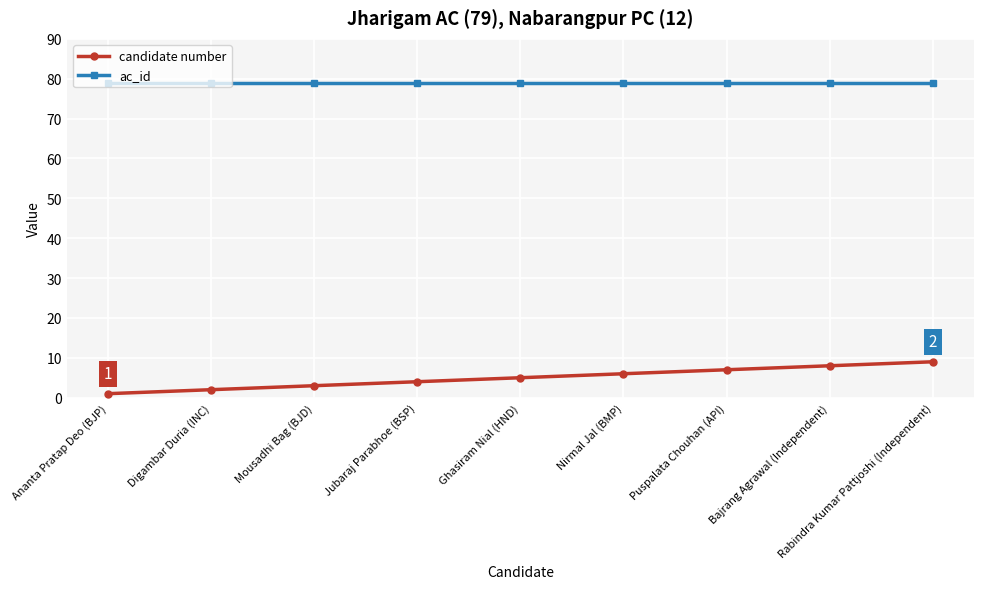

What is the value of the ac_id point at the 7th from the left?

79